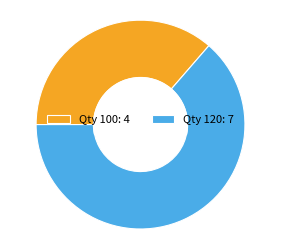

Is Qty 120: 7 the majority of the pie?

Yes